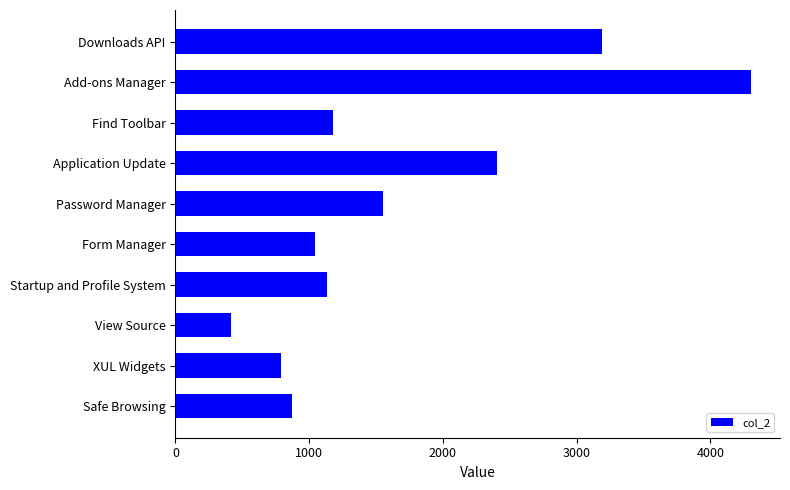

Reading top to bottom, extract all data points from this chart.

3188	4305	1179	2407	1555	1044	1135	416	789	868